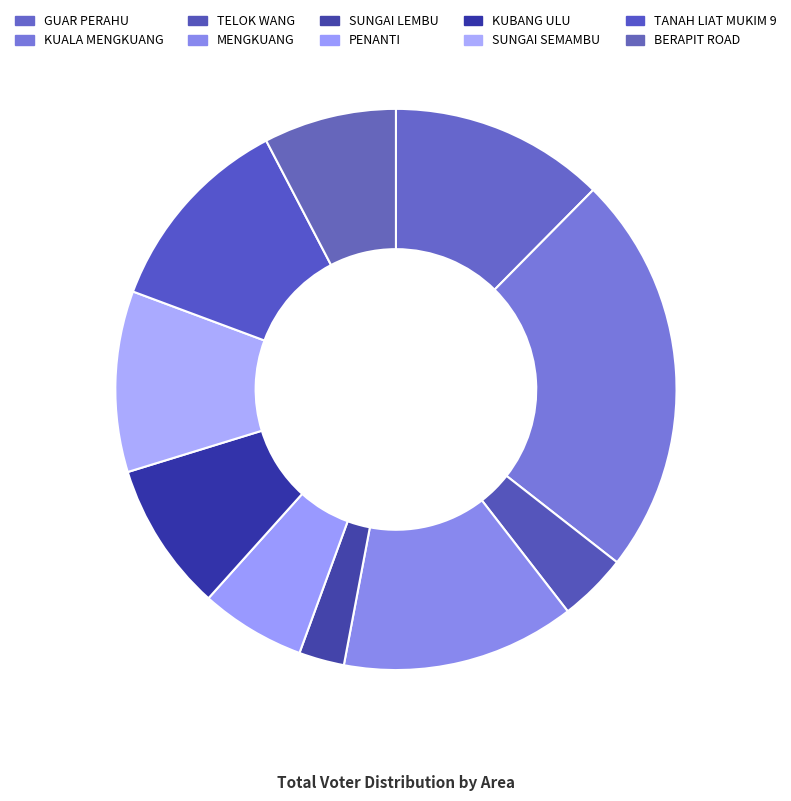

Do MENGKUANG and KUALA MENGKUANG together represent more than half of the pie?

No